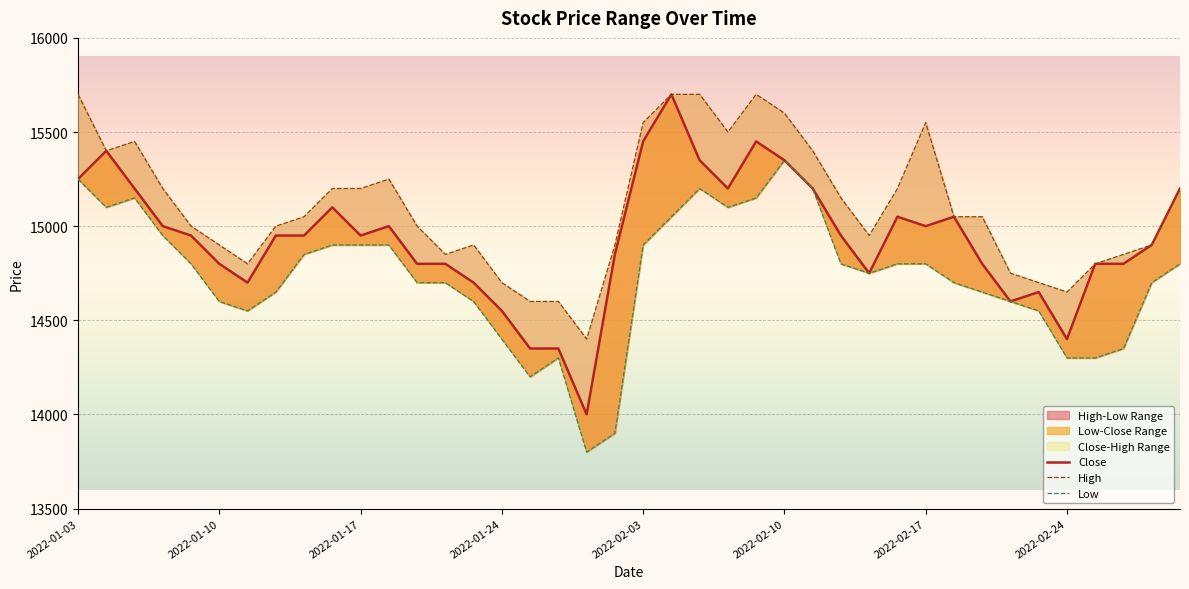

At 9, list the series in order from largest to smallest.

High, Close, Low